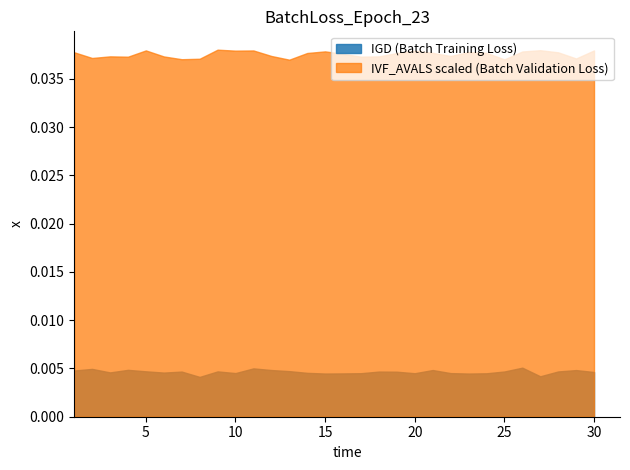

What is the sum of all IGD values?

0.1